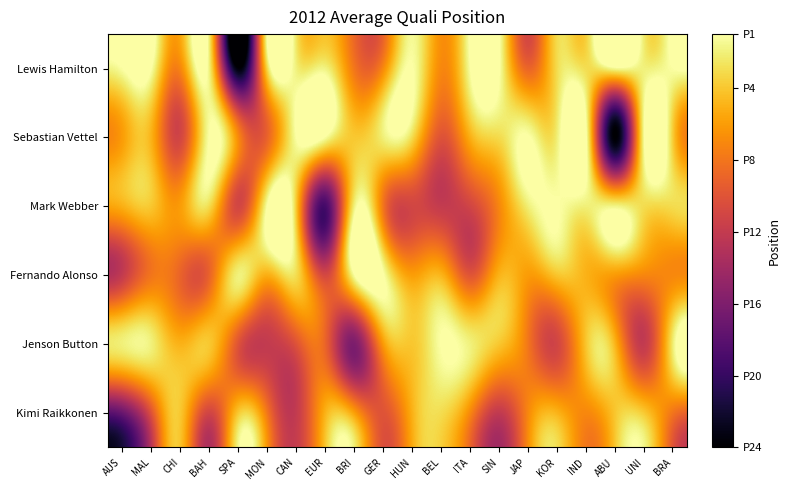

How many distinct data groups are displayed?

6